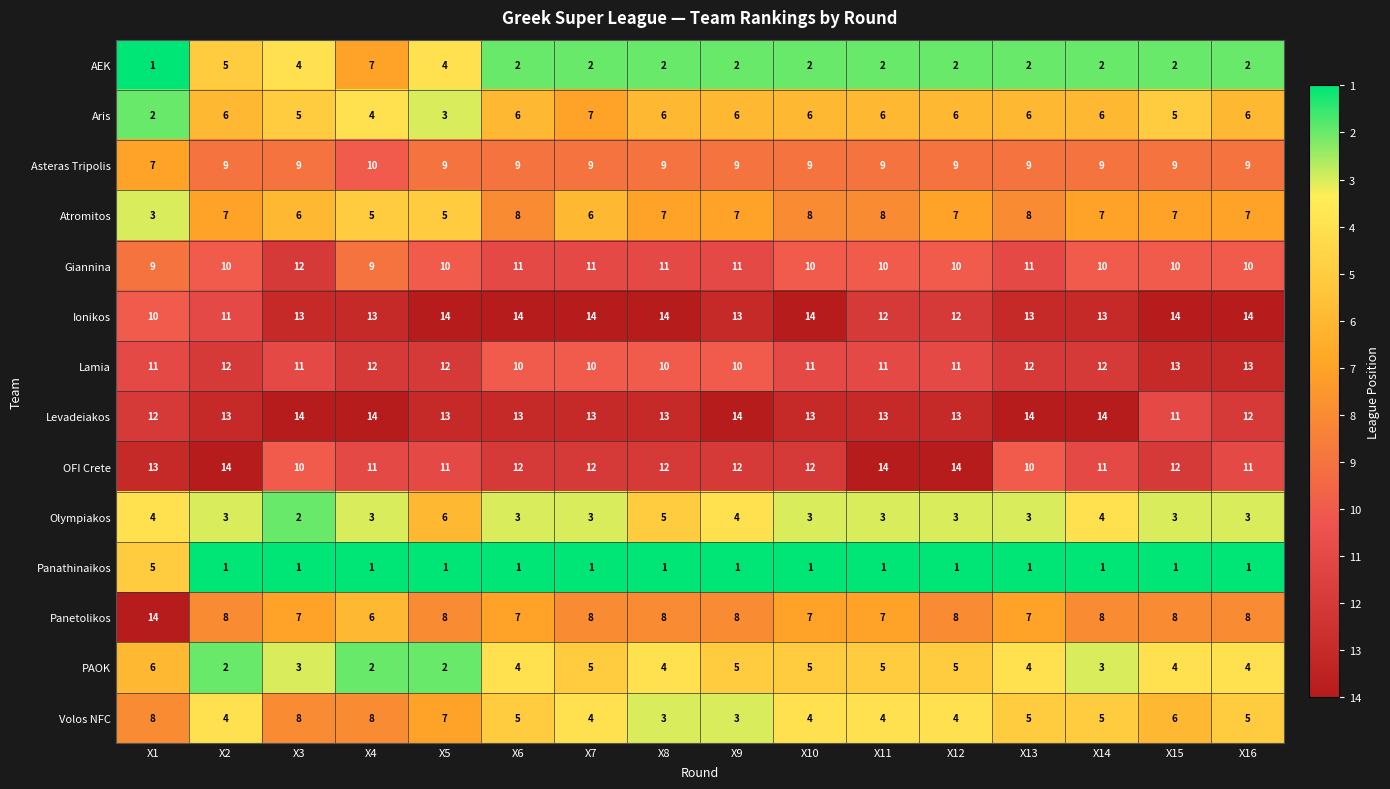

Which series has the widest spread of values?

Panetolikos